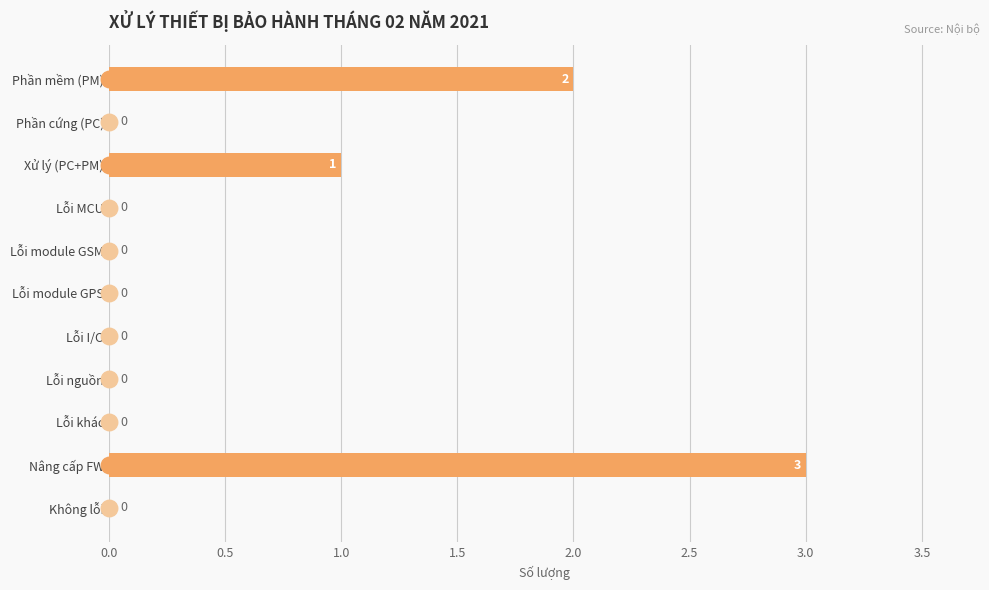

How many values are between 0 and 1?

9